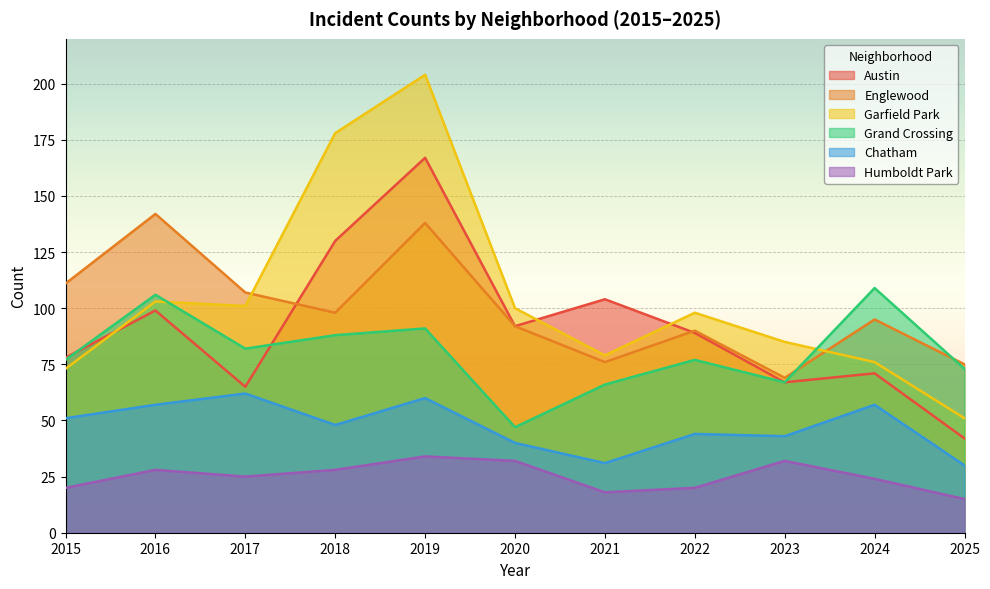

How many categories are shown in the chart?

11